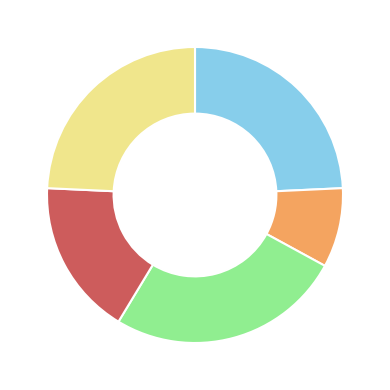

Count the number of slices in the pie.

5